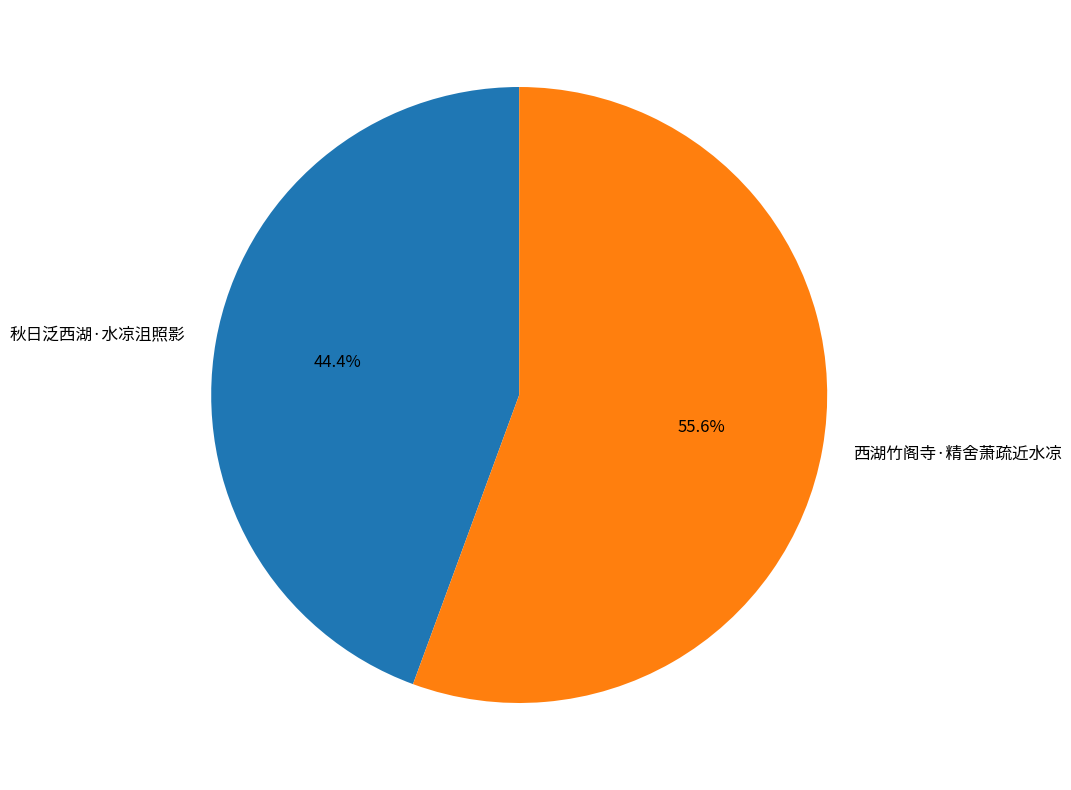

The 西湖竹阁寺·精舍萧疏近水凉 slice represents 50% of the pie. True or false?

False